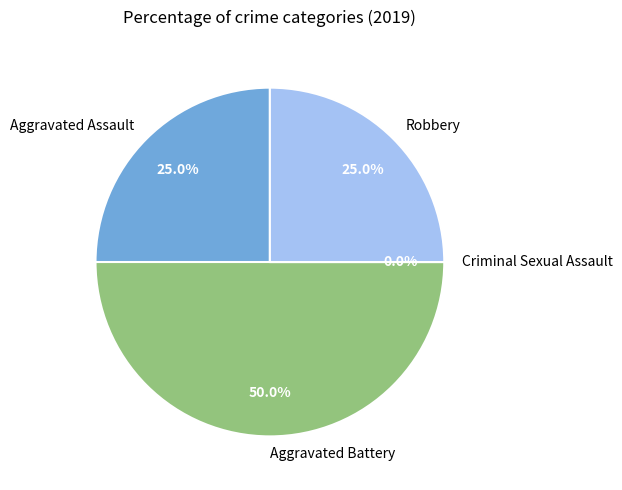

Rank the categories by value from highest to lowest.

Aggravated Battery, Aggravated Assault, Robbery, Criminal Sexual Assault